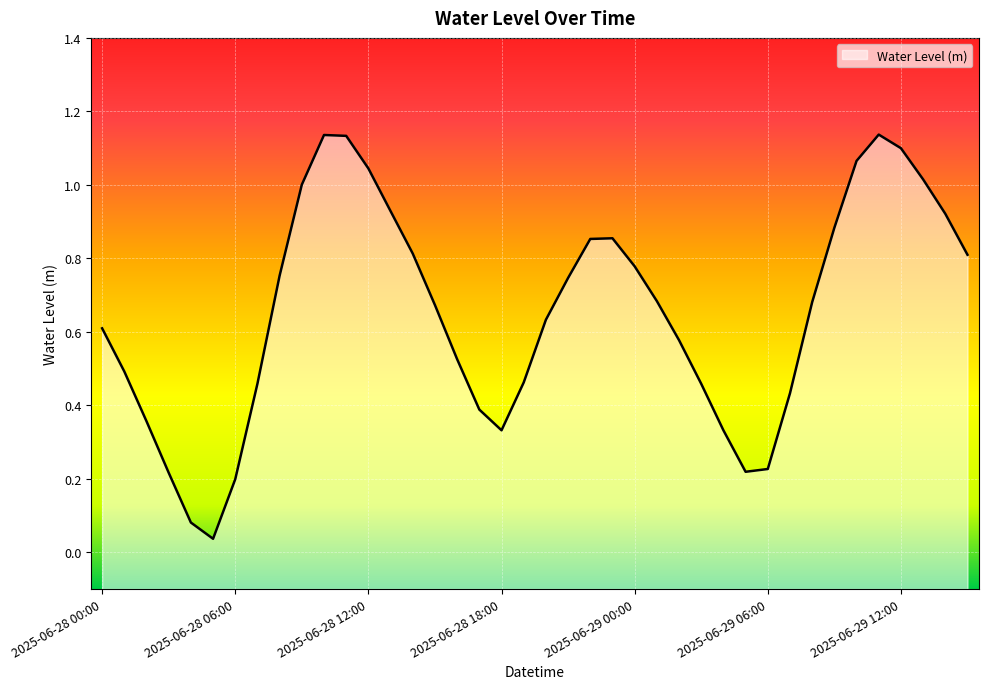

Does the chart display data point markers on the line(s)?

No